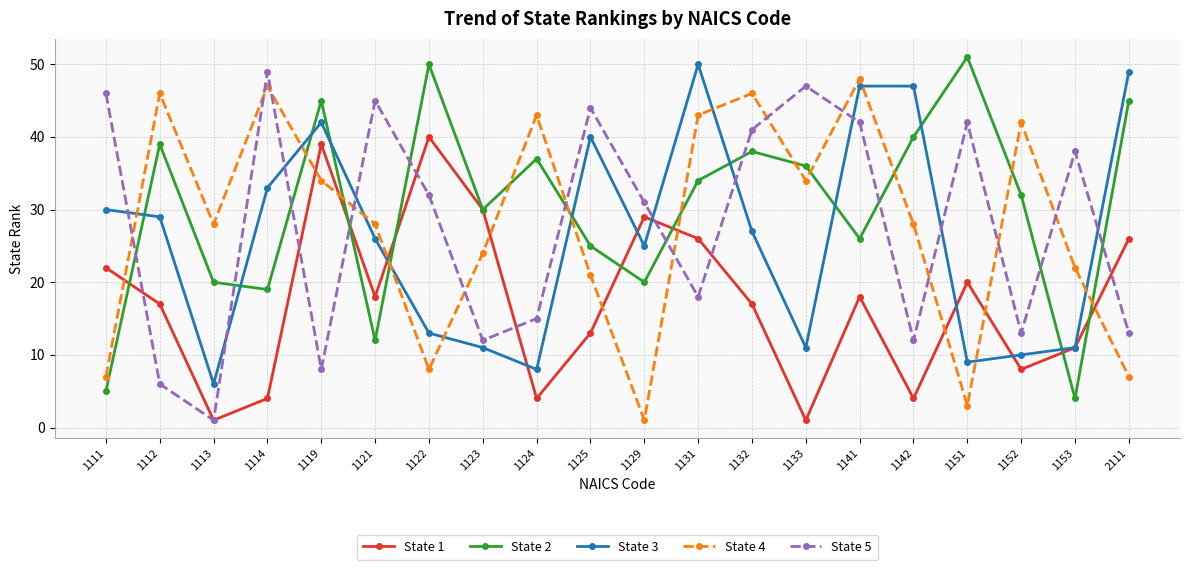

Is it true that State 3 equals 13 at 1114?

False